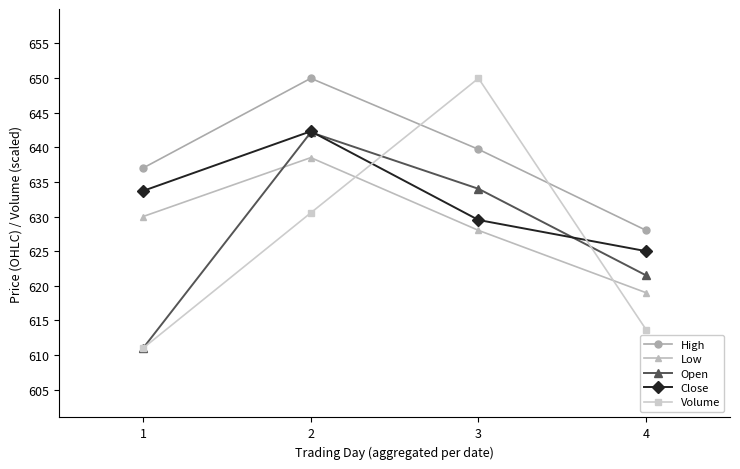

Which category has the highest value in the Open series?

2